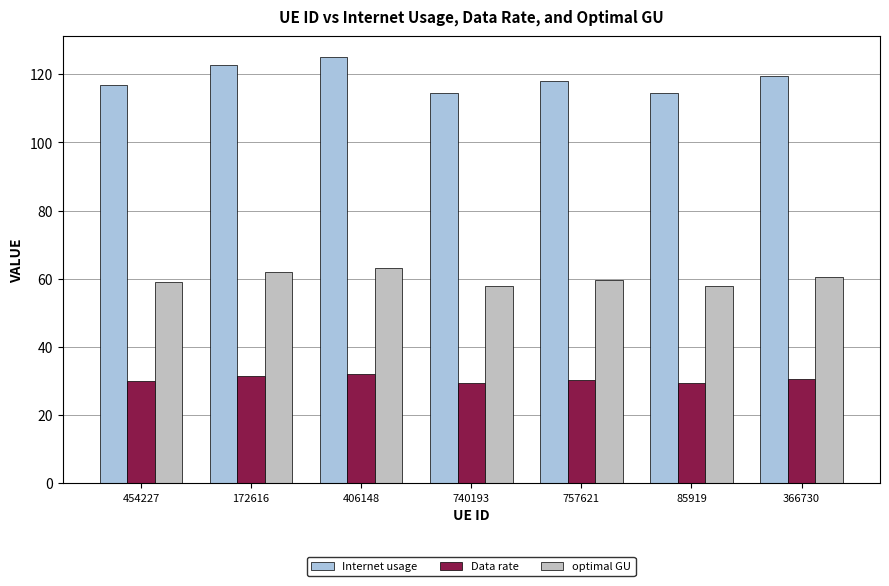

Rank the series by their maximum value, from highest to lowest.

Internet usage, optimal GU, Data rate